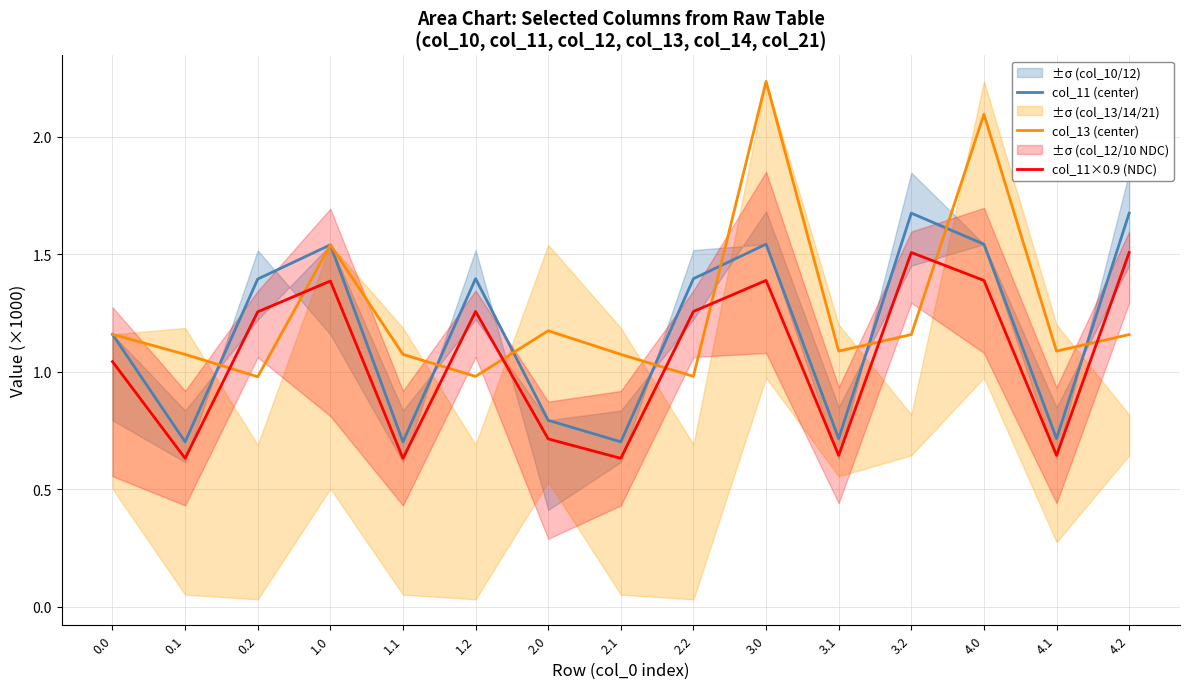

What is the smallest value displayed?

0.6